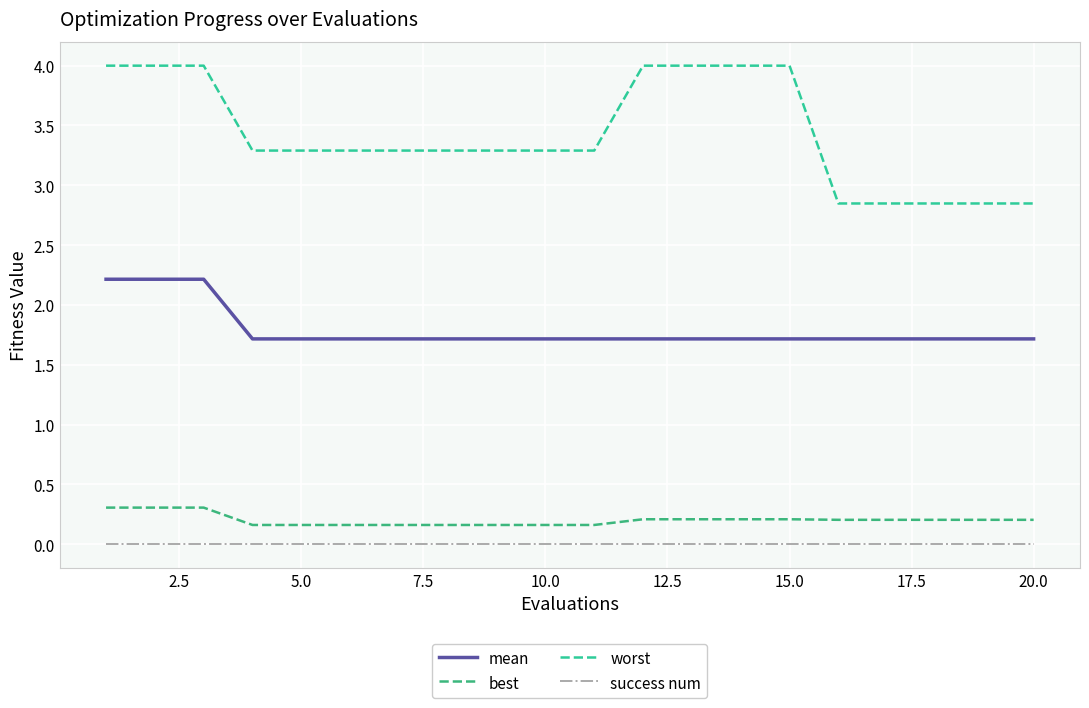

What is the minimum value for mean?

1.7